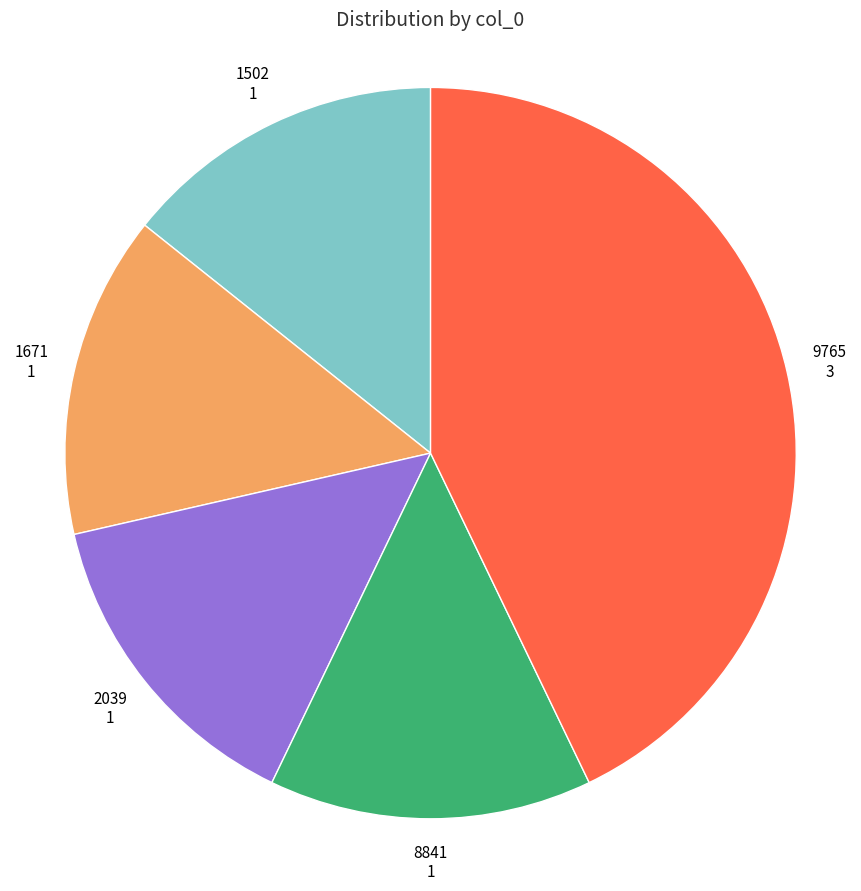

Approximately how many times larger is the value at 8841 compared to 2039?

1.0